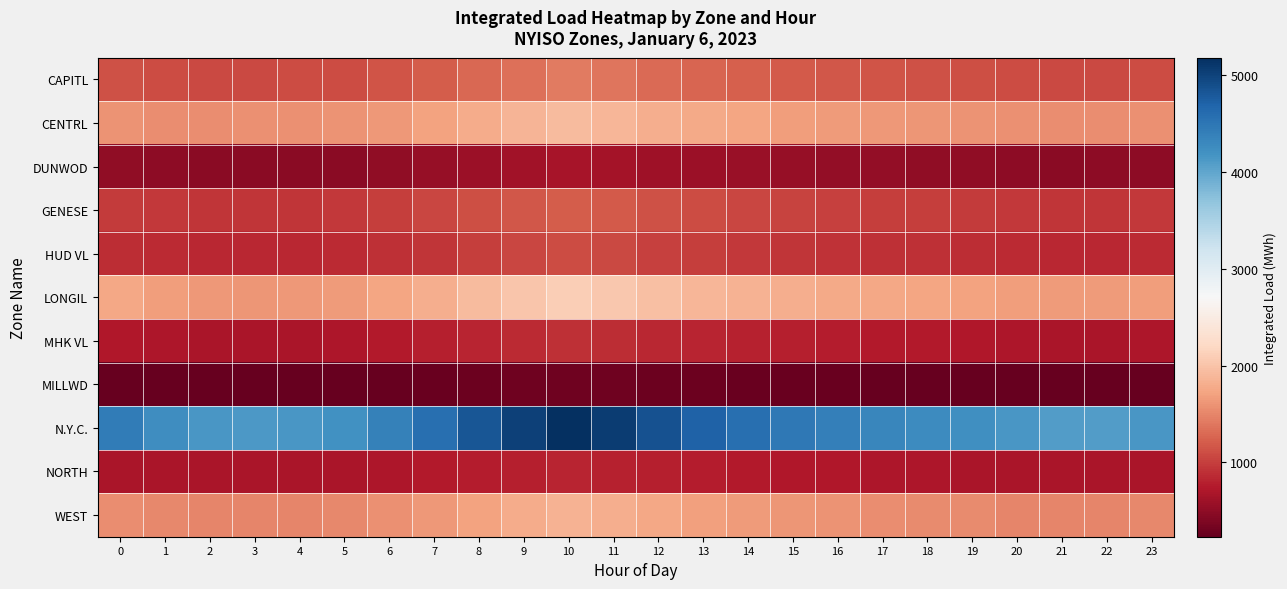

Which series has the largest total across all categories?

N.Y.C.